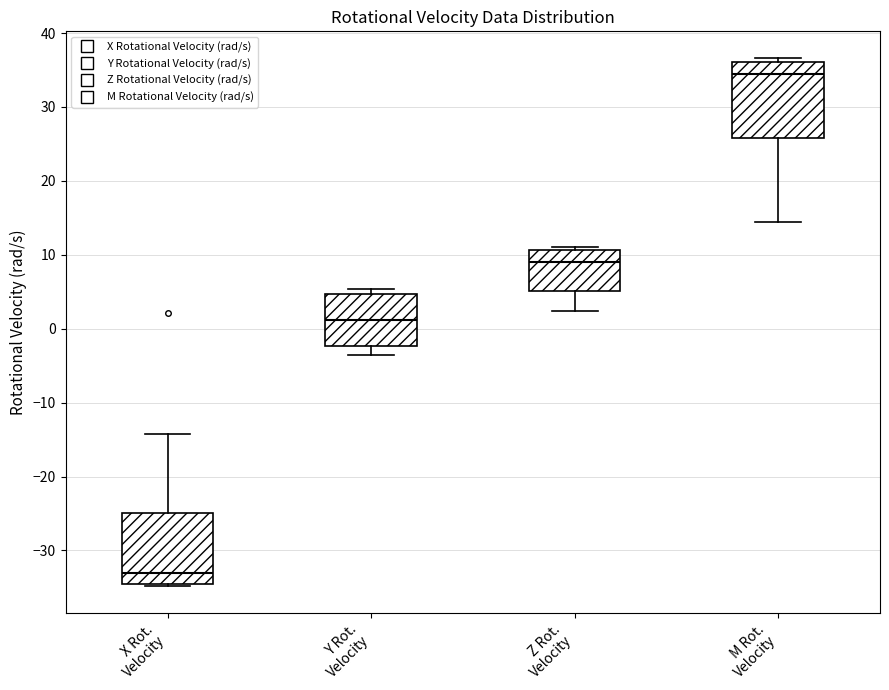

Which box has the highest median line?

M Rot. Velocity